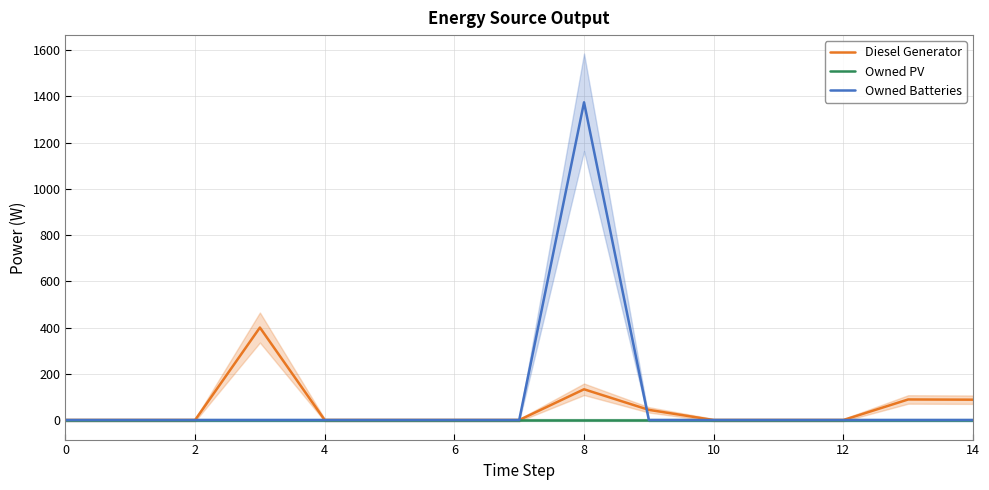

At which category is the sum across all series the highest?

8